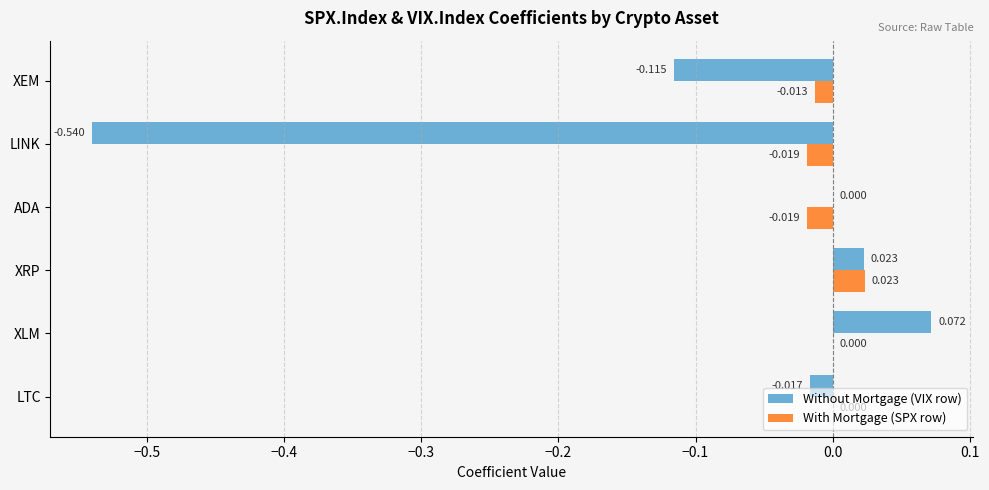

At which label does With Mortgage (SPX row) reach its peak?

XRP